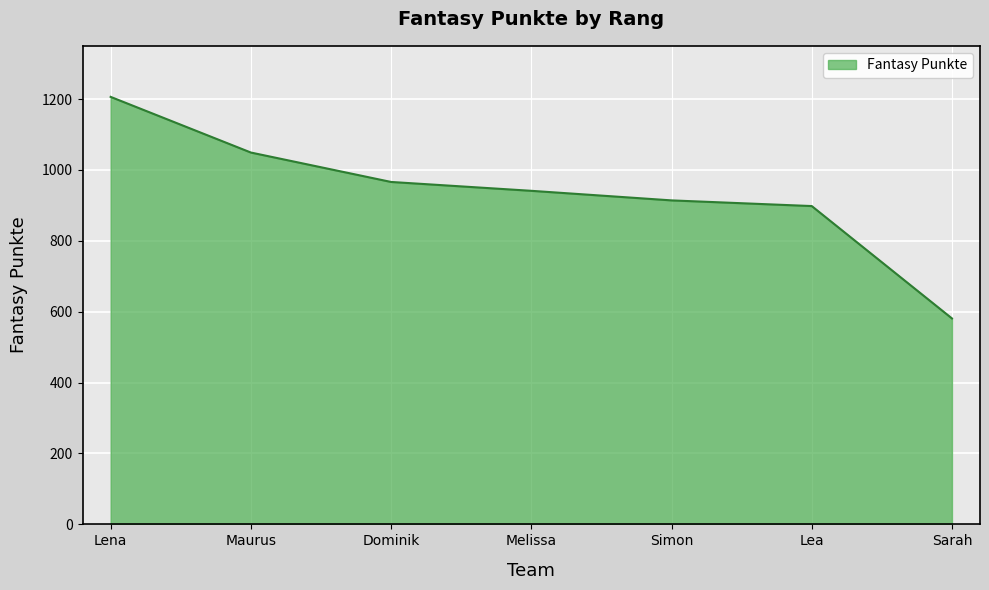

List the labels in order of value, largest first.

Lena, Maurus, Dominik, Melissa, Simon, Lea, Sarah